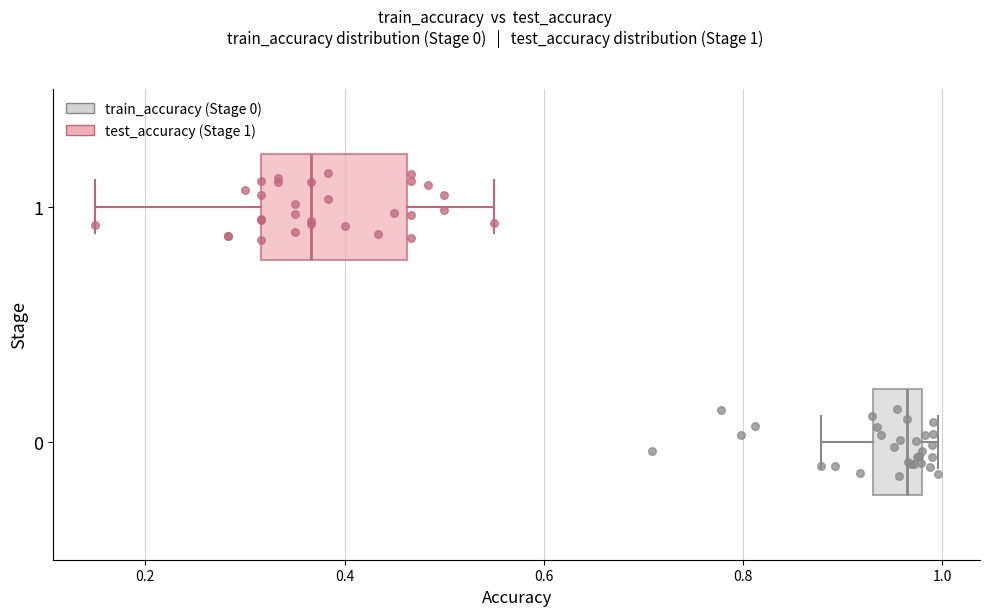

Reading bottom to top, read every box against the x-axis: the position of its median line, the range the box covers, and the ends of its whiskers. The values are not printed on the chart, so give them approximately, as read against the axis.

0: median 0.96, box 0.94 to 0.98, whiskers 0.88 to 1.00
1: median 0.36, box 0.32 to 0.46, whiskers 0.16 to 0.56